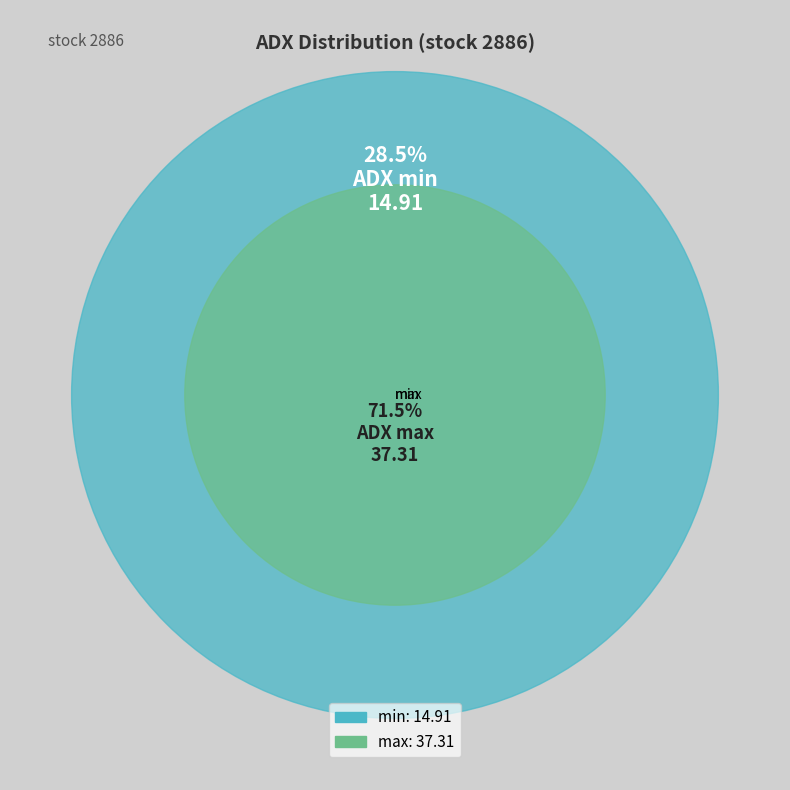

Does min represent more than half of the total?

No